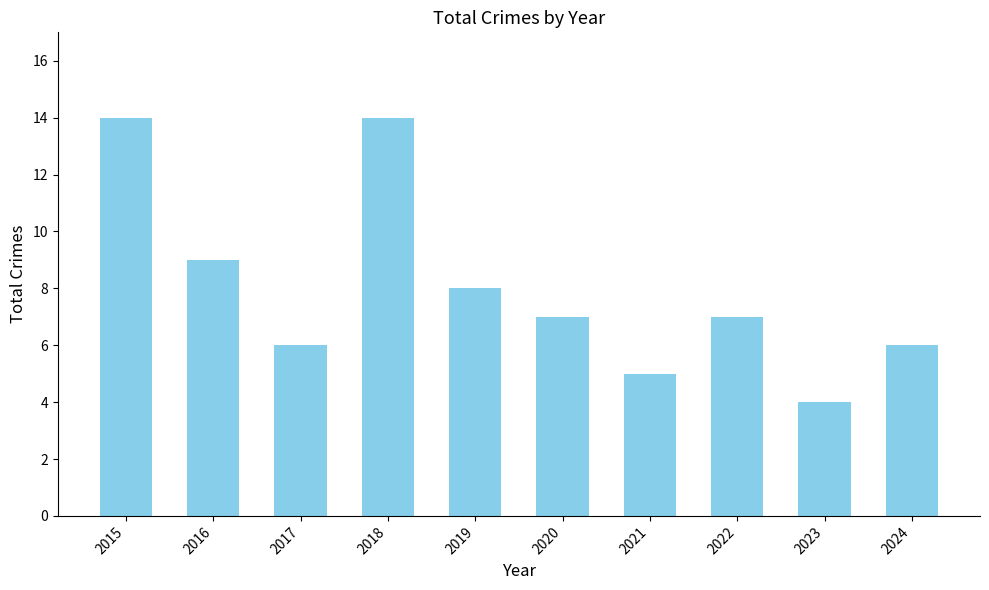

Which has a higher value, 2021 or 2015?

2015